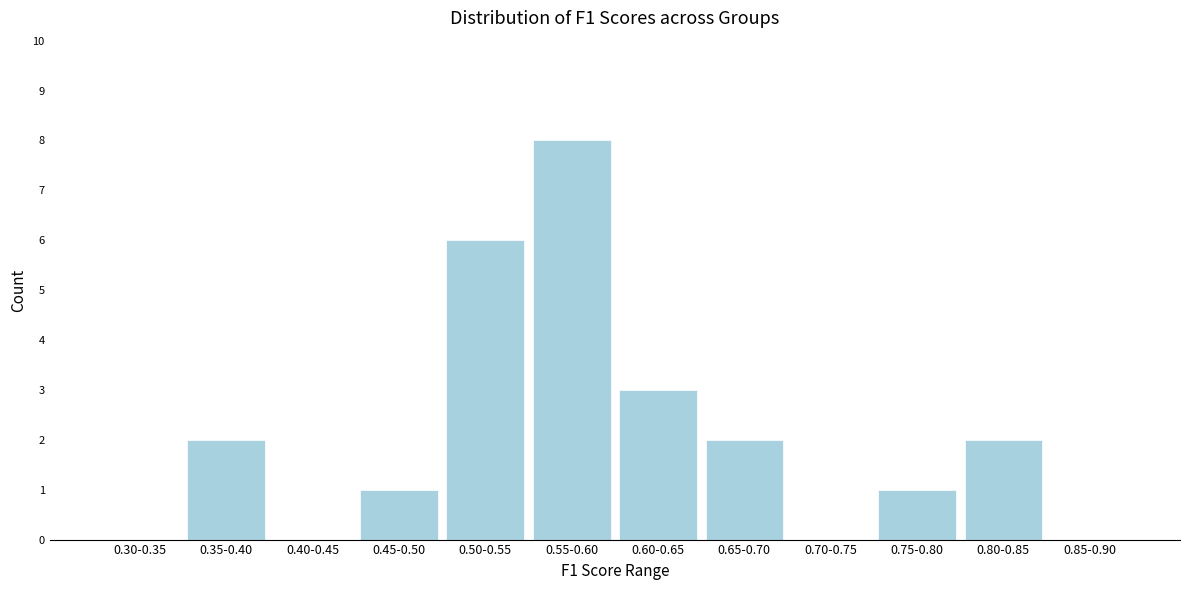

What is the sum of all values?

25